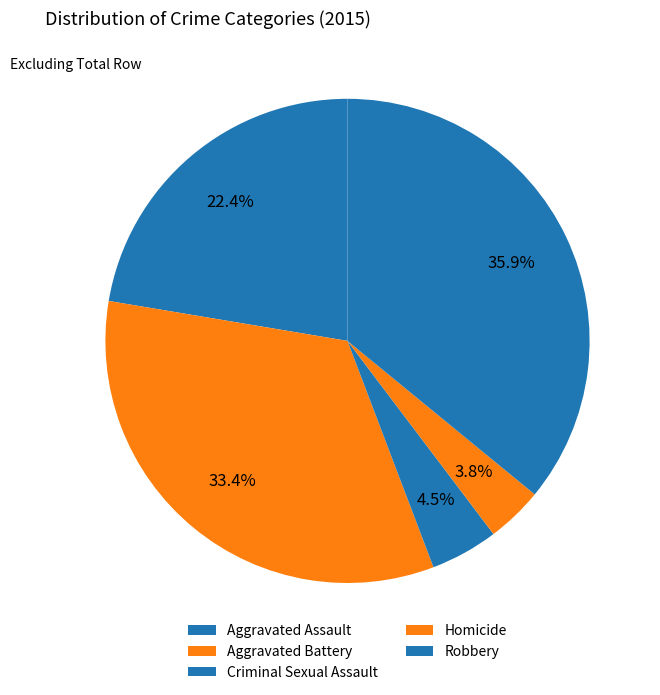

How many slices are in this pie chart?

5